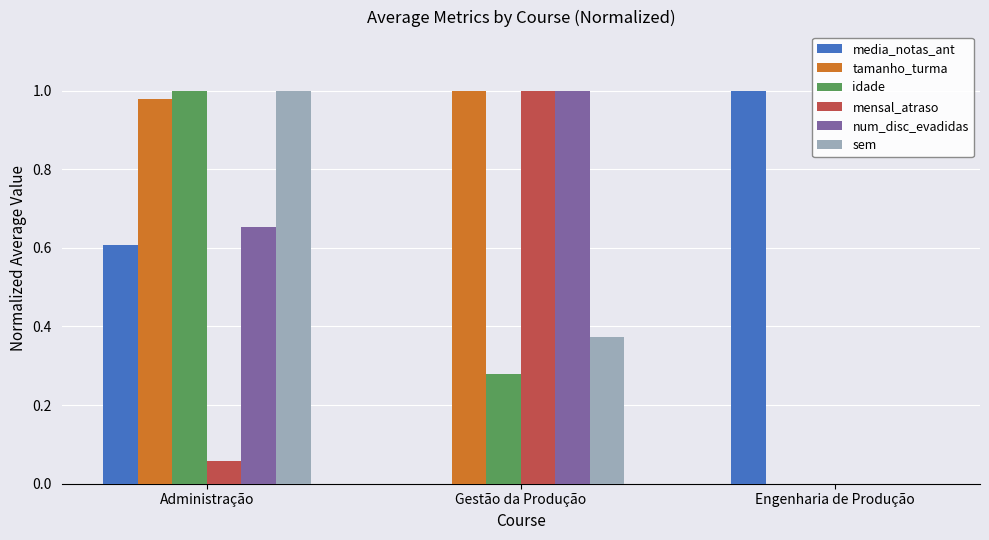

Between Administração and Gestão da Produção, which series saw the biggest shift?

mensal_atraso